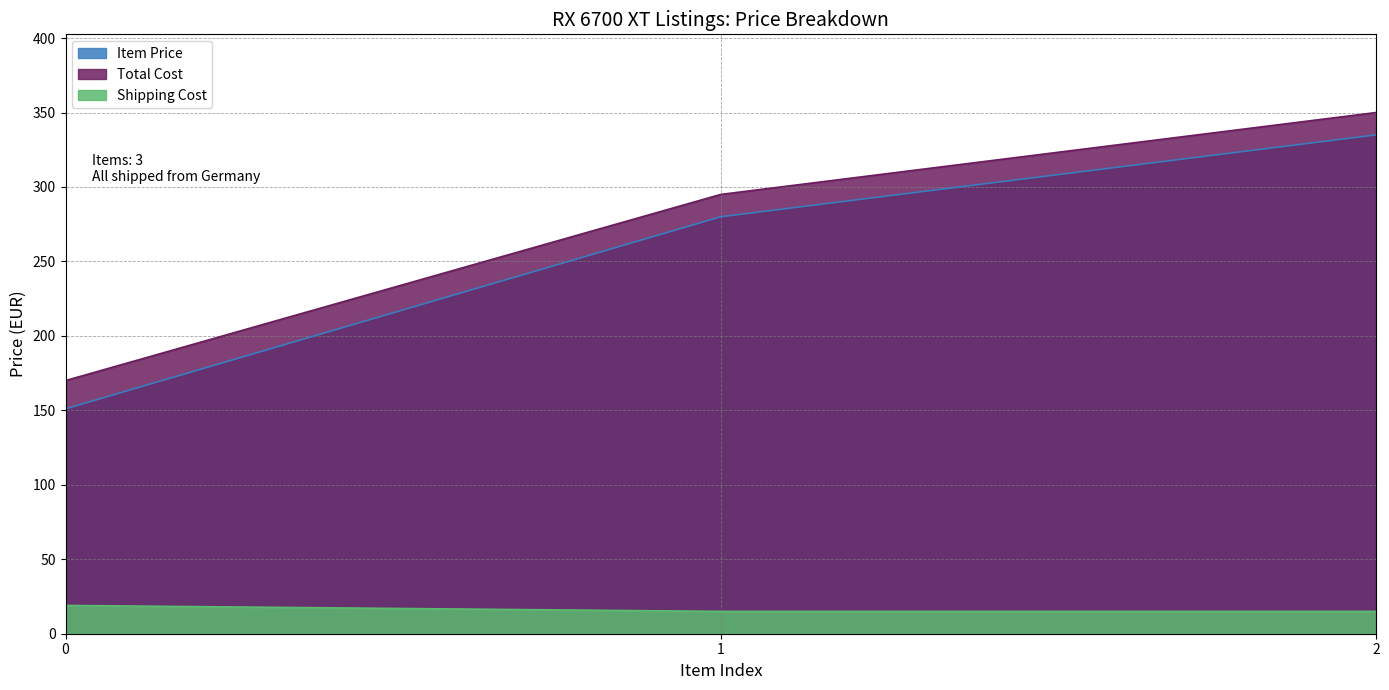

Which series changed the most between 0 and 1?

Item Price